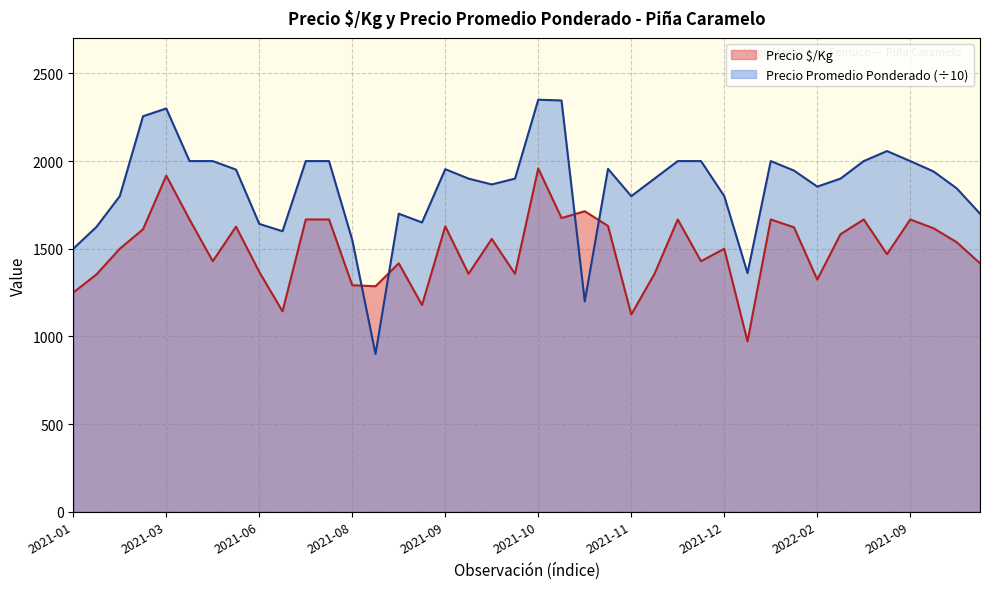

What is the difference between the highest and lowest values at 2021-05?

333.0